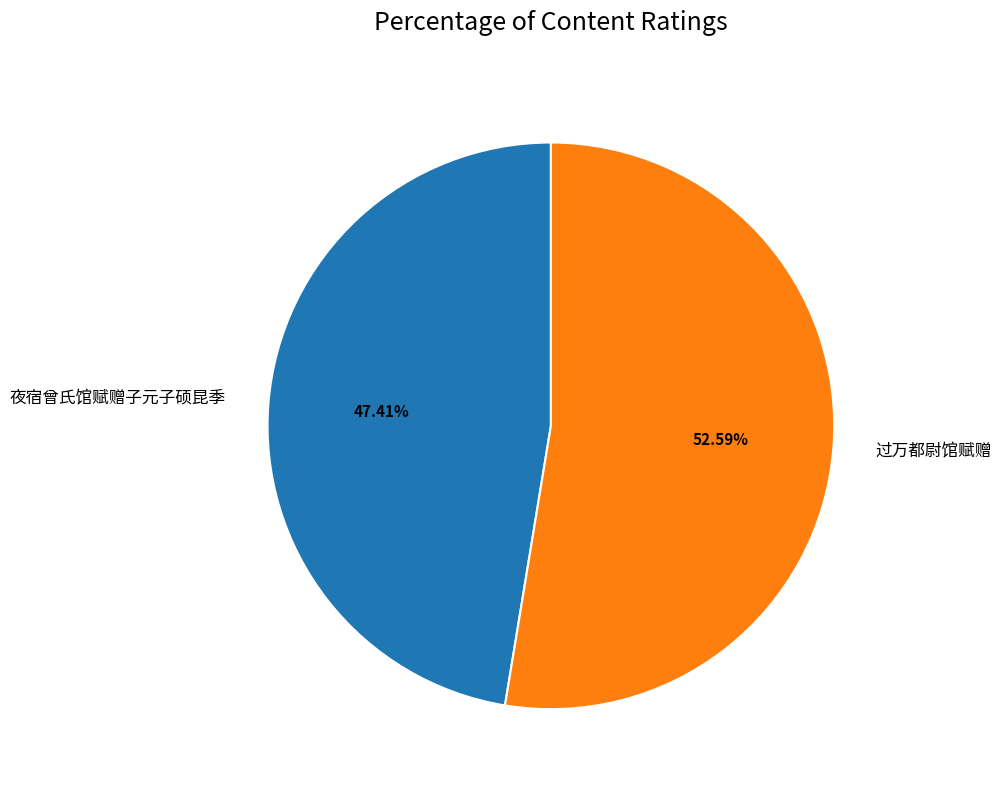

To the nearest percent, what portion does 过万都尉馆赋赠 represent?

53%